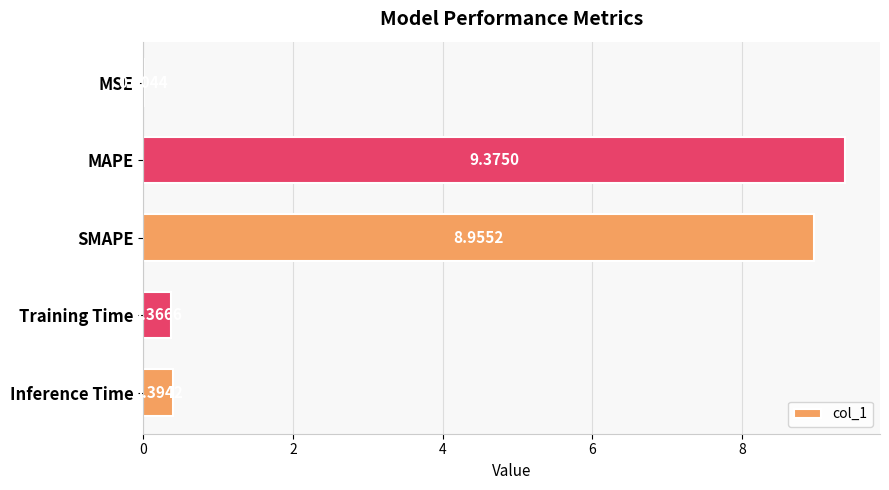

What is the sum of all values?

19.1